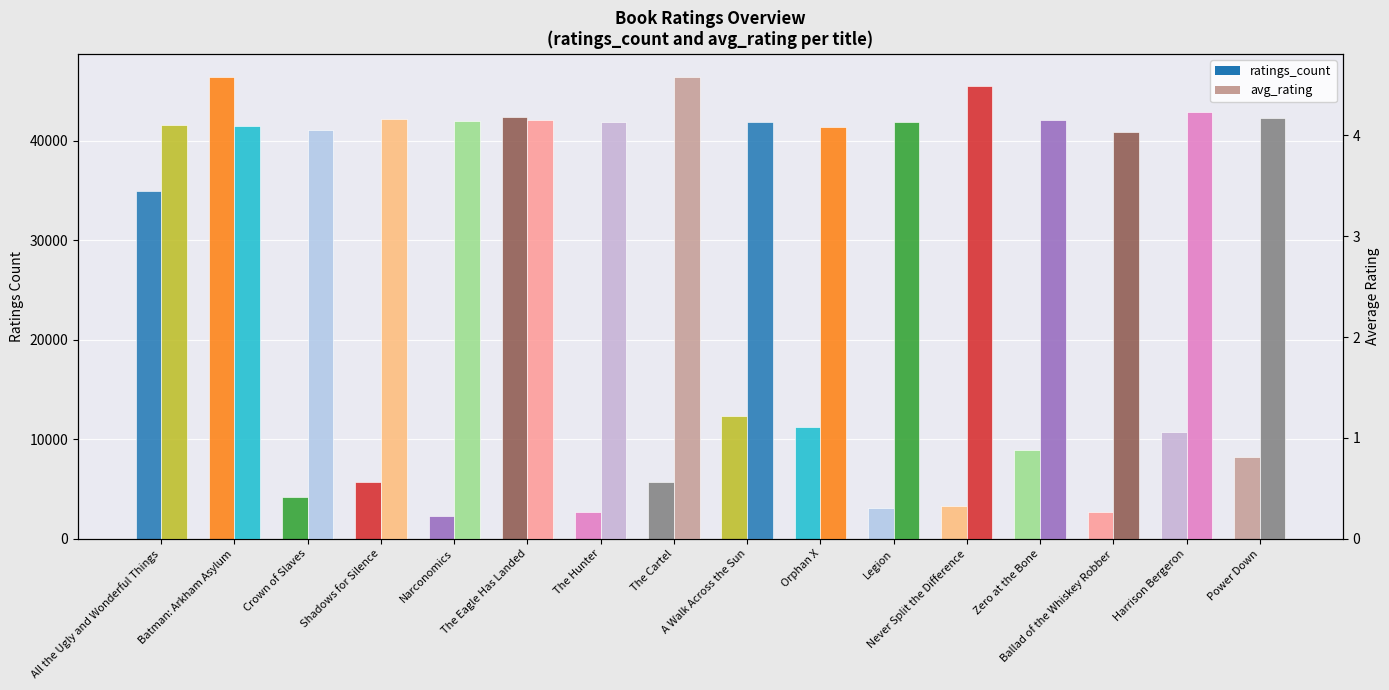

What value does the ratings_count series have at Zero at the Bone?

8930.0